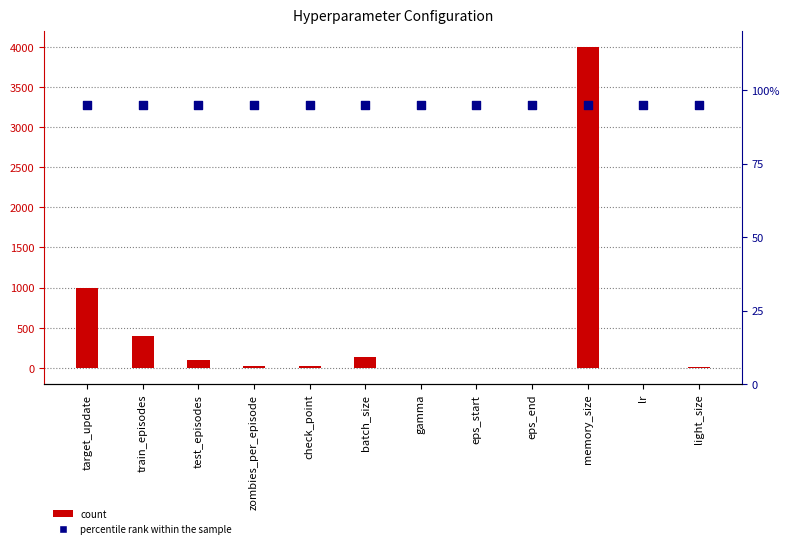

At how many categories does at least one series exceed 302?

3